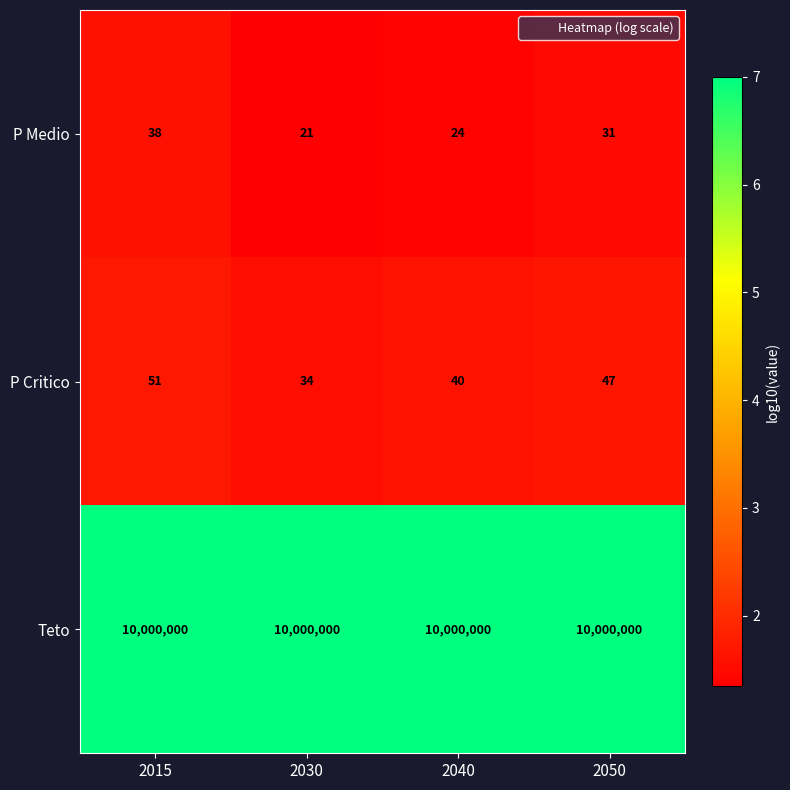

What is the spread (max minus min) of values at 2040?

9999976